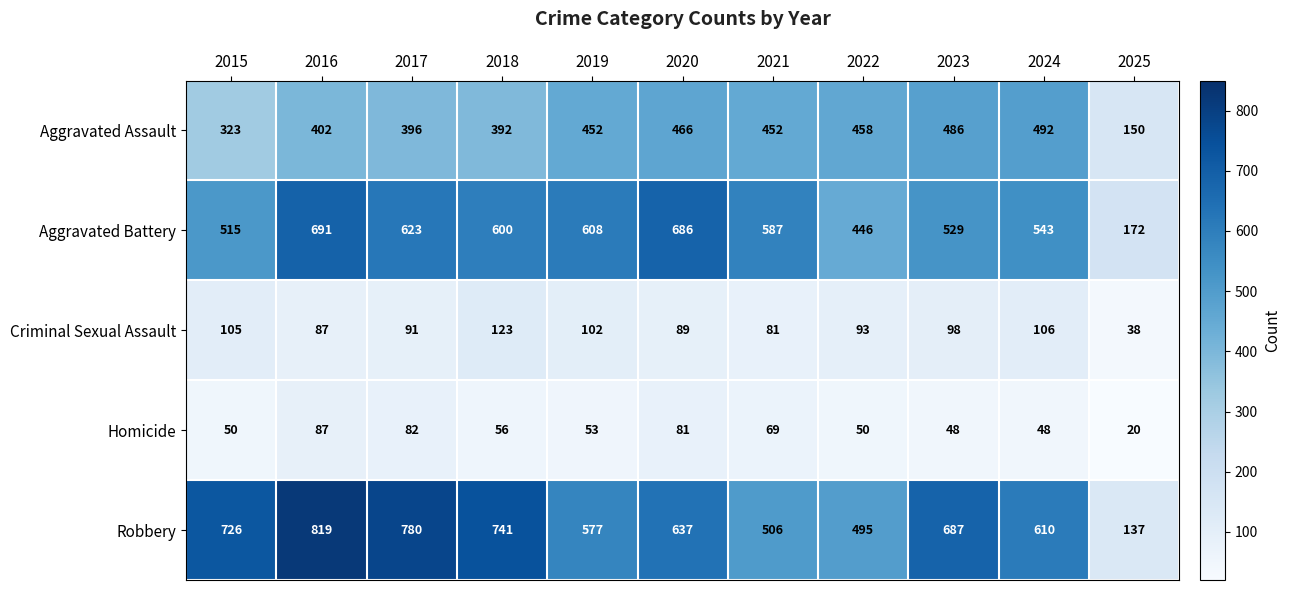

What is the difference between the maximum and minimum values in the Aggravated Battery series?

519